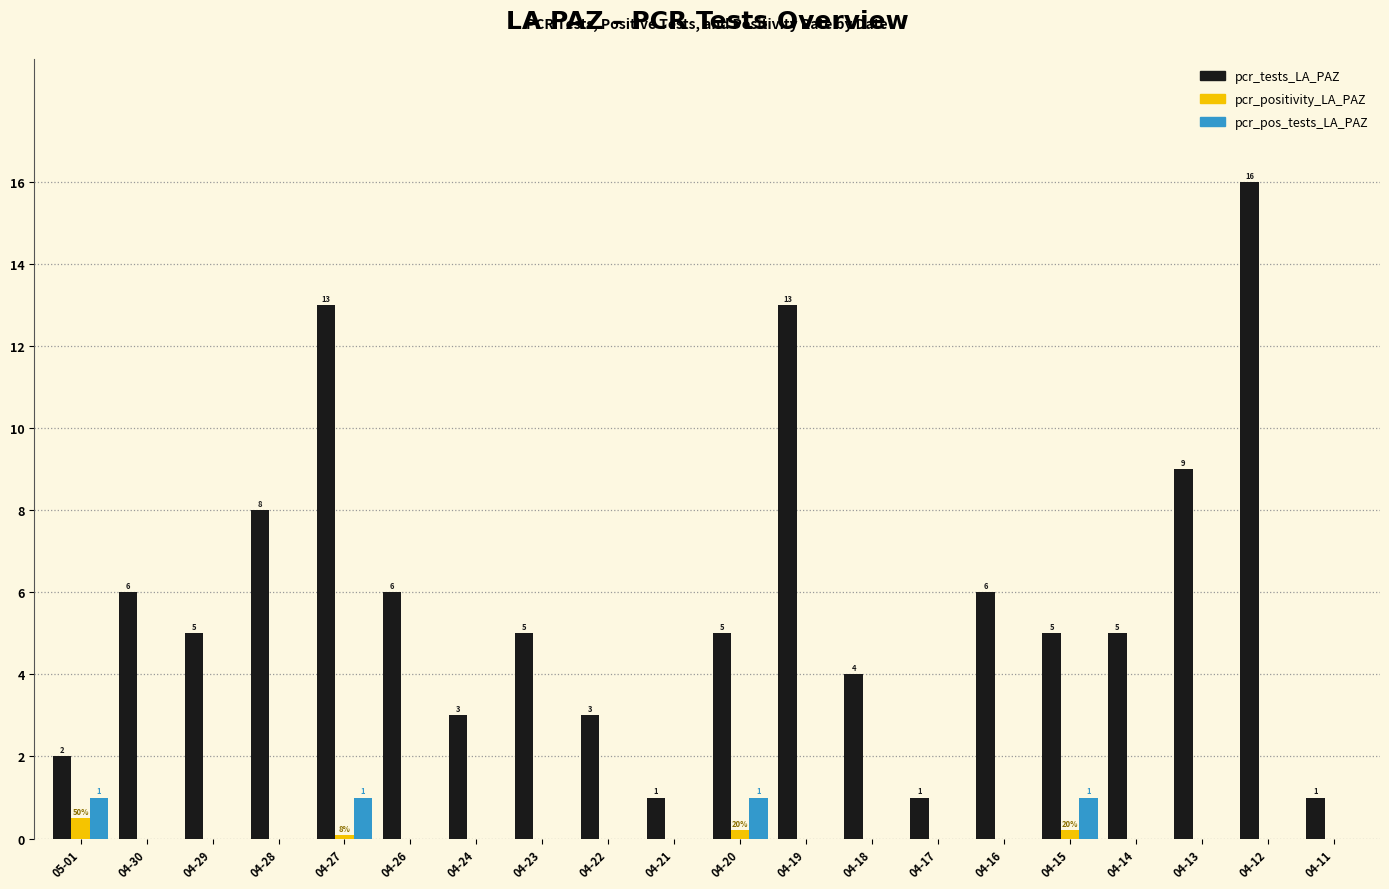

How many distinct data groups are displayed?

3